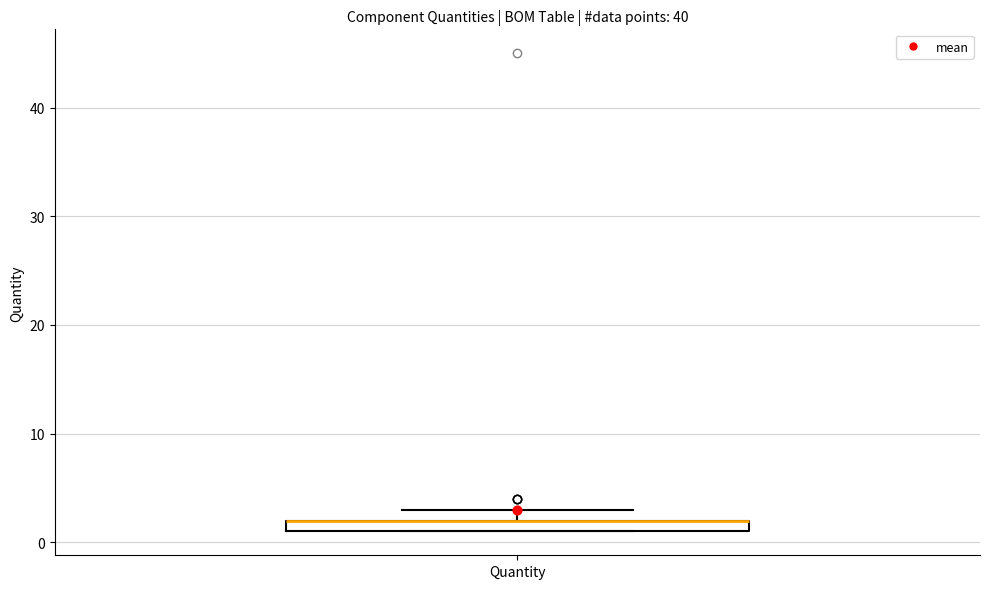

Where is the lower edge of the box for Quantity on the y-axis? The values are not printed on the chart, so give them approximately, as read against the axis.

1